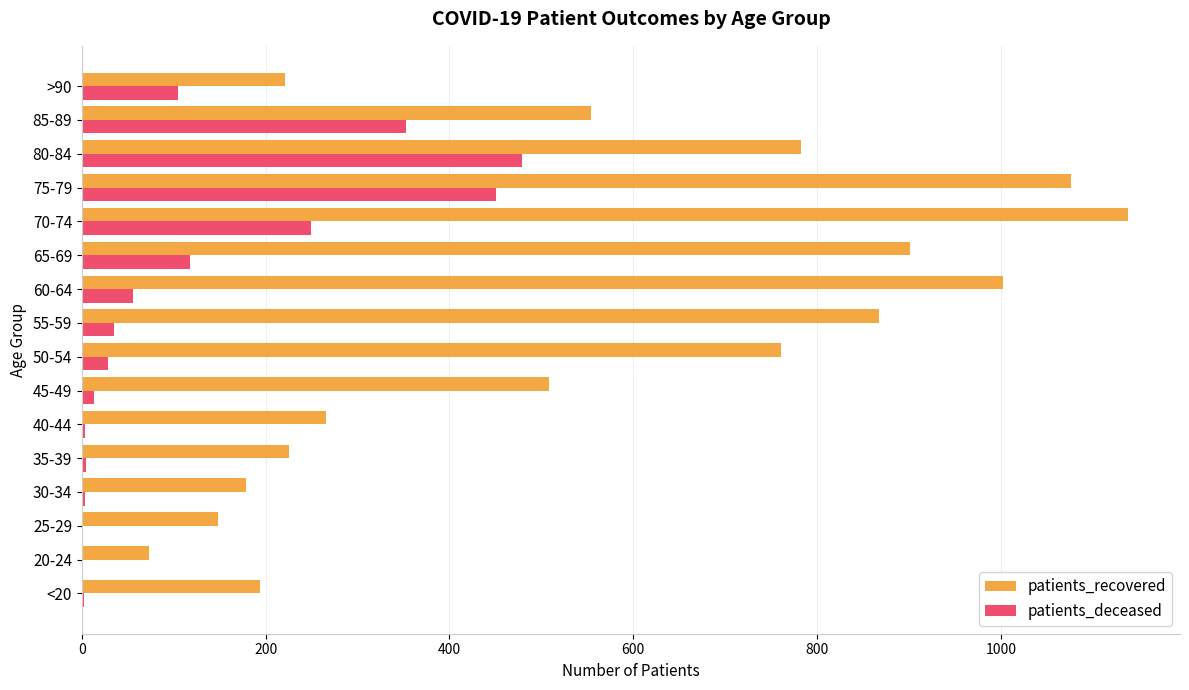

Which series has the largest total across all categories?

patients_recovered